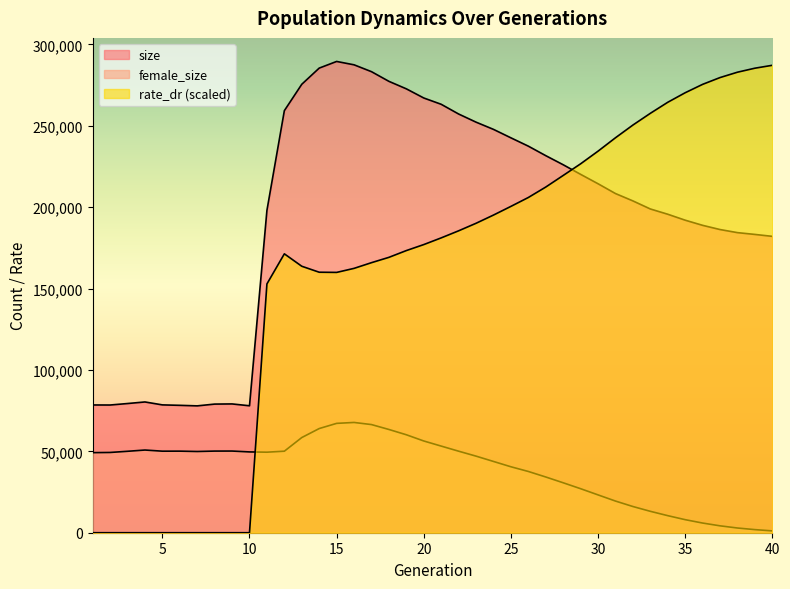

Which series changed the most between 33 and 35?

rate_dr